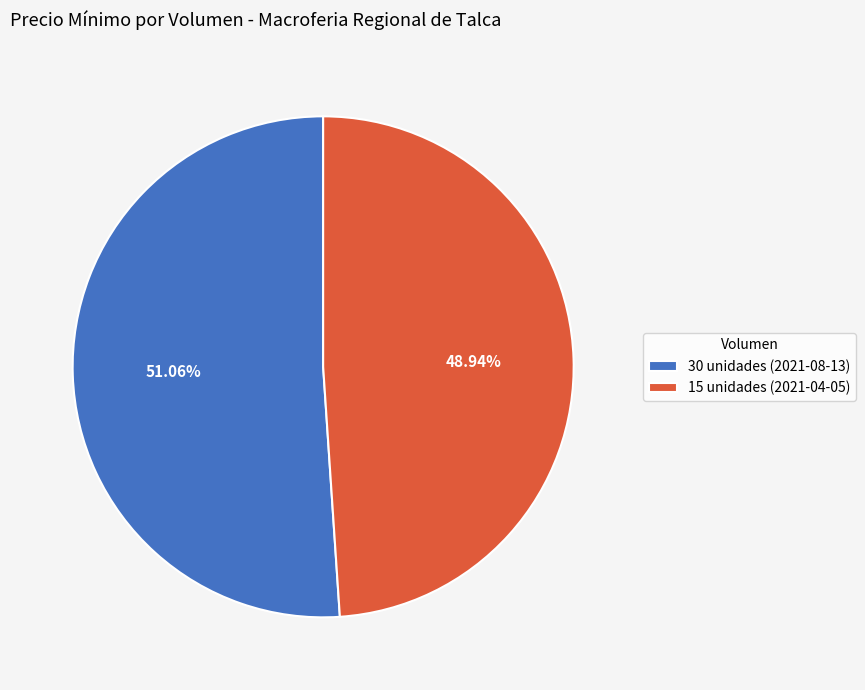

Count the number of slices in the pie.

2